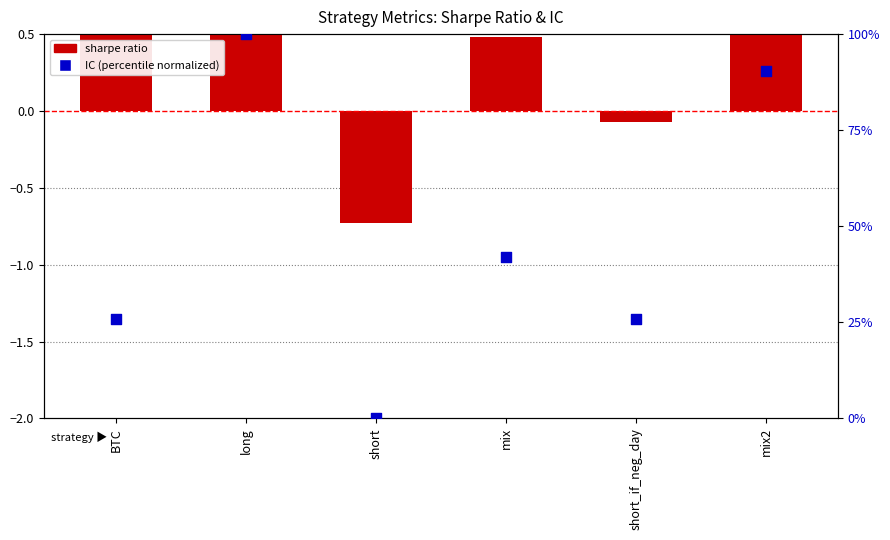

At which category is the sum across all series the highest?

long